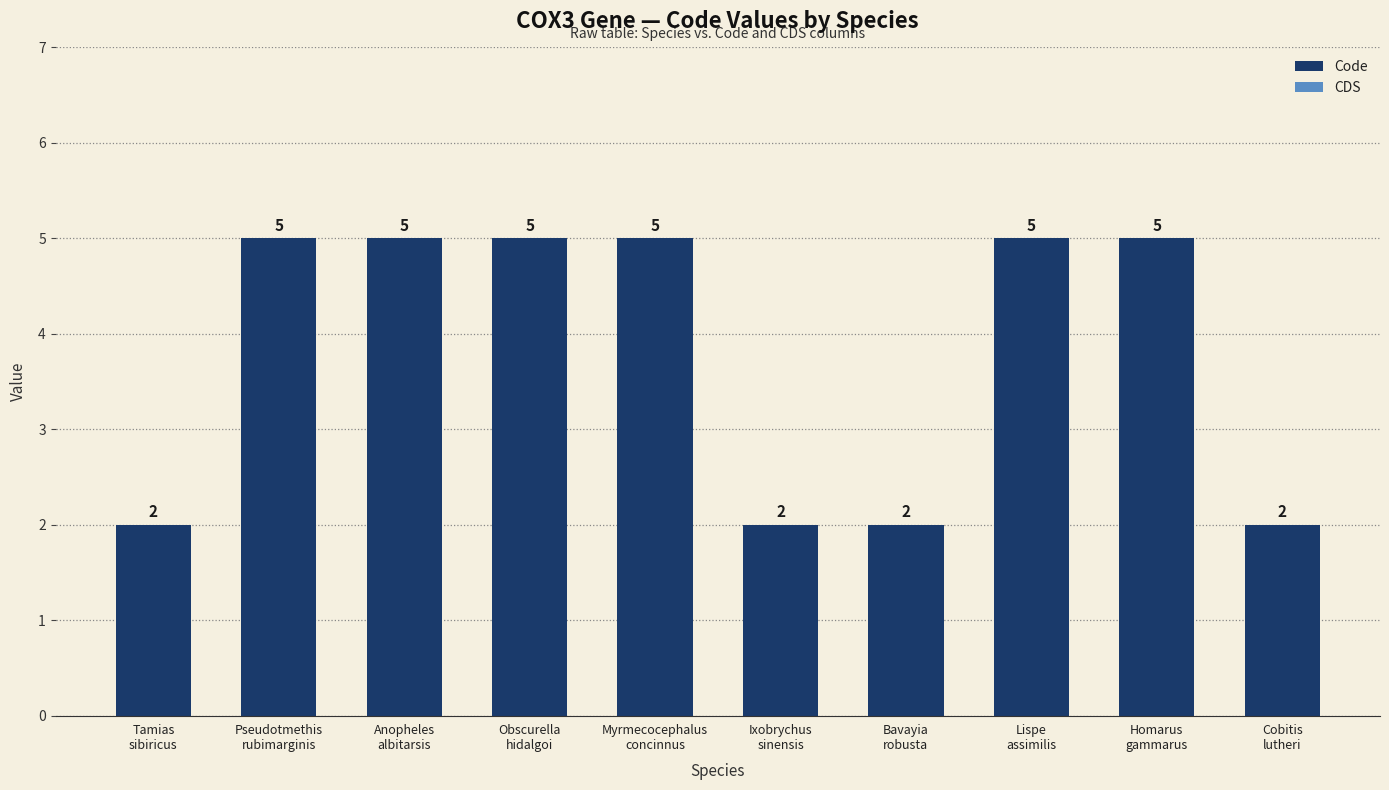

Reading left to right, list all the values displayed in this chart.

2	5	5	5	5	2	2	5	5	2